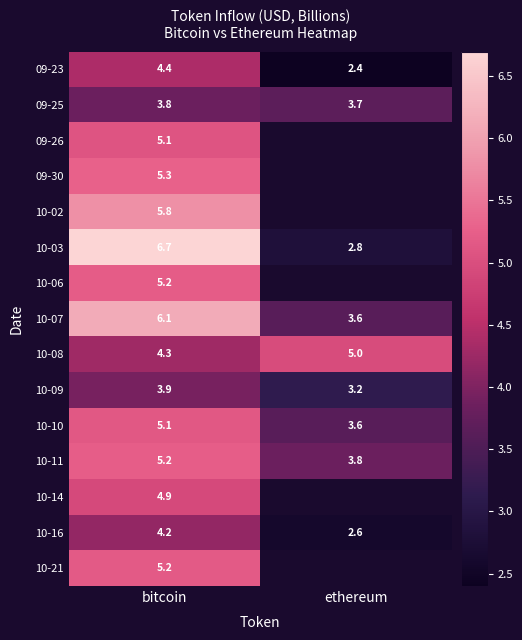

At which label does 10-09 reach its minimum?

ethereum